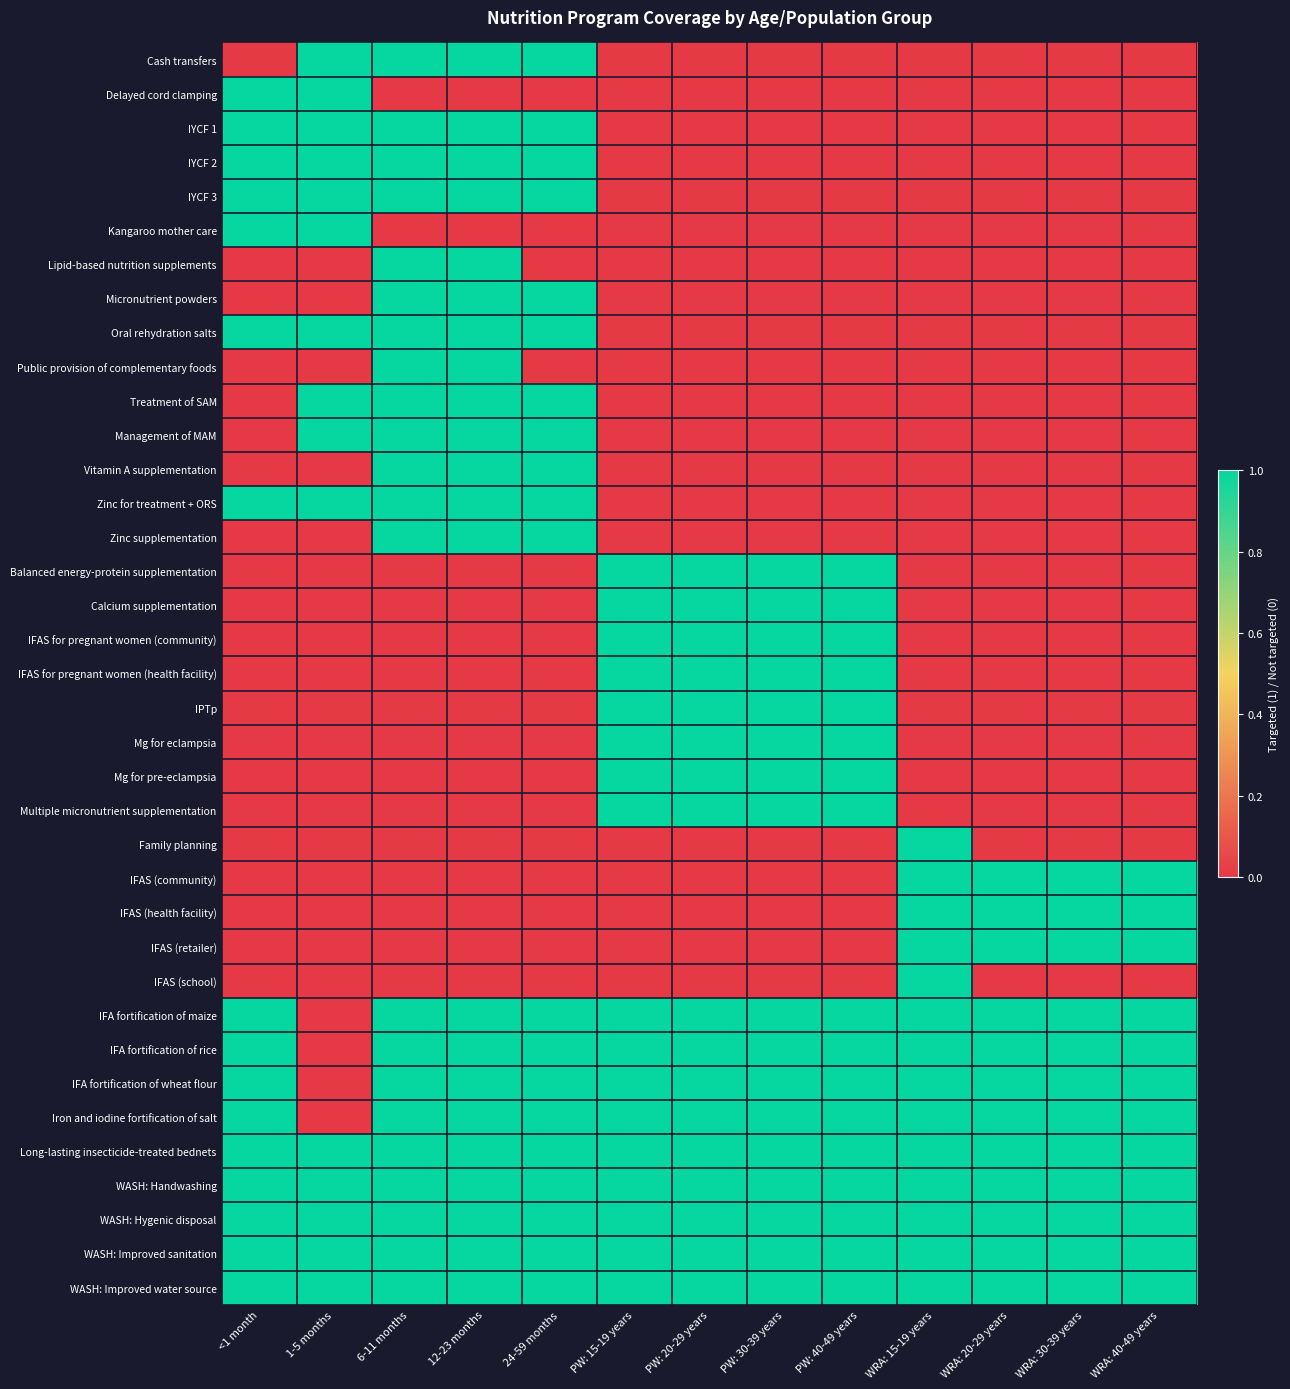

How many categories are shown in the chart?

13